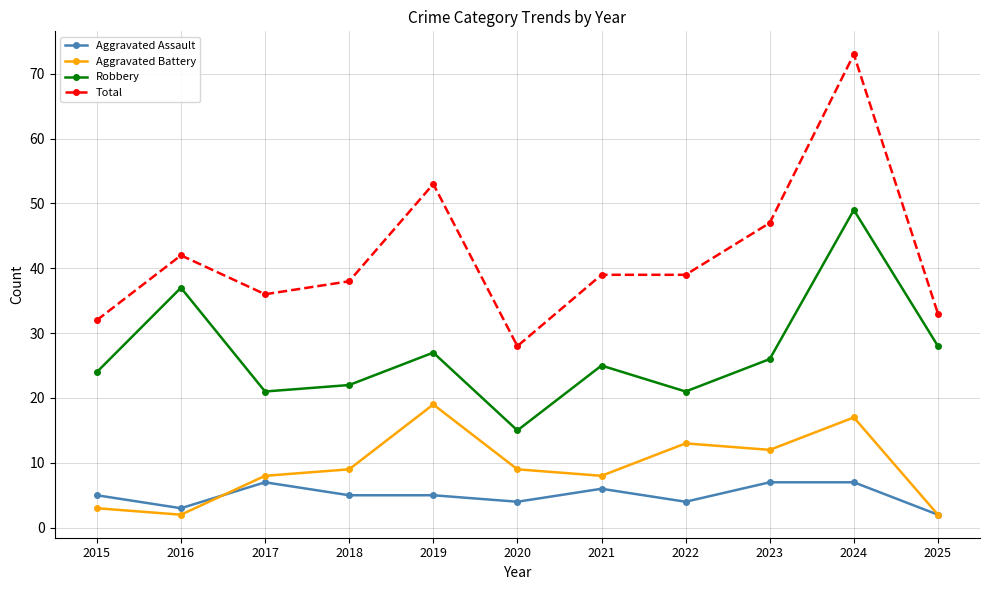

How many lines are shown in the chart?

4